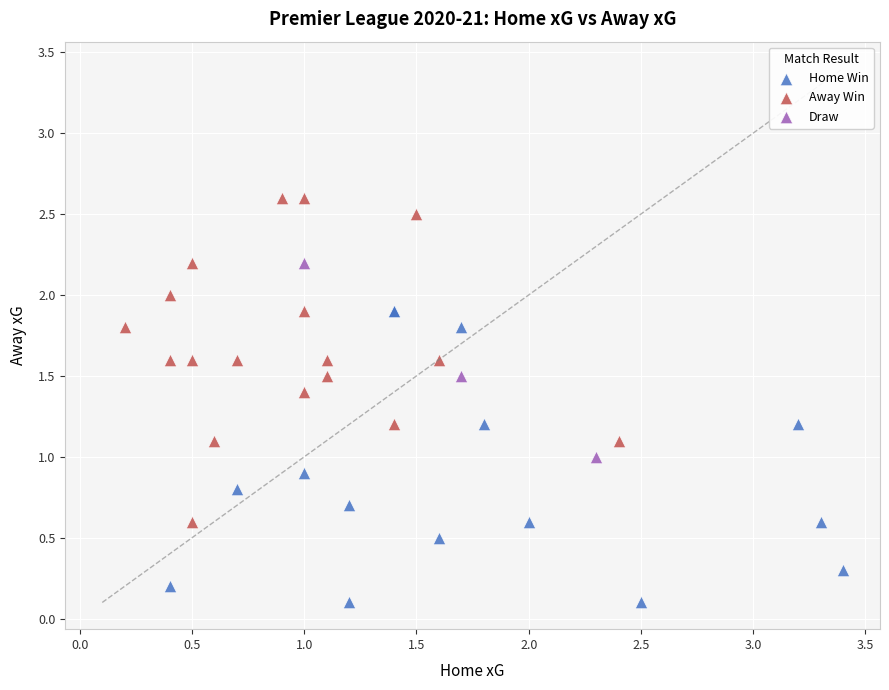

Which series has the largest Y range (max minus min)?

Away Win